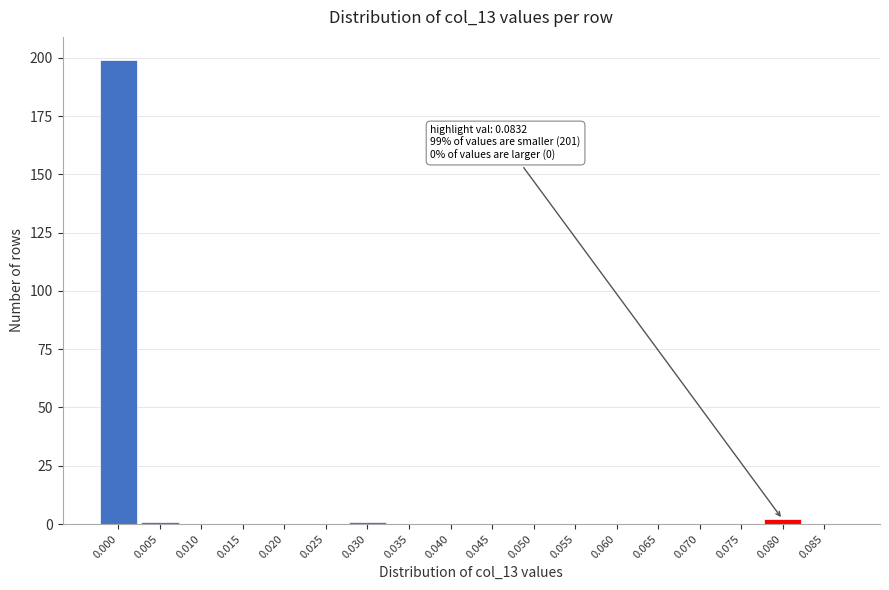

Reading right to left, what are all the values shown in this chart?

0.085=0	0.080=2	0.075=0	0.070=0	0.065=0	0.060=0	0.055=0	0.050=0	0.045=0	0.040=0	0.035=0	0.030=1	0.025=0	0.020=0	0.015=0	0.010=0	0.005=1	0.000=199